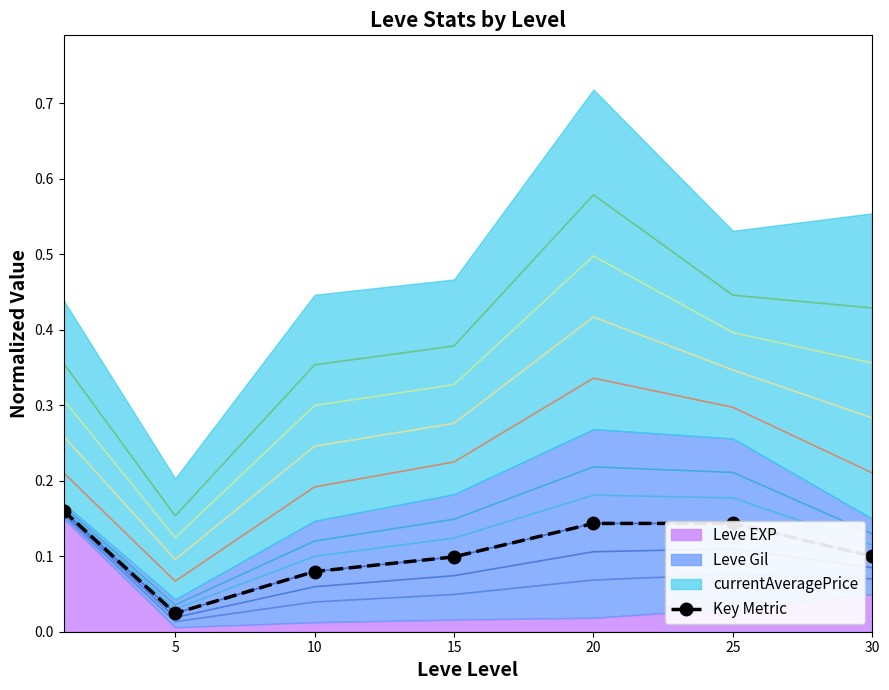

What is the change in value from 10 to 25?

+0.1